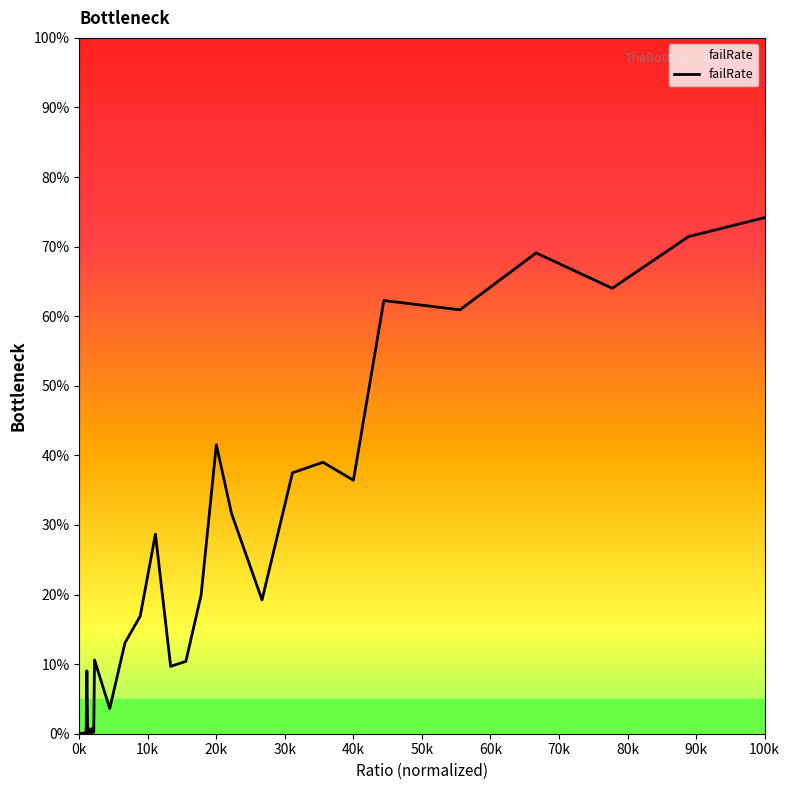

Between 40 and 0.35, which is larger?

40